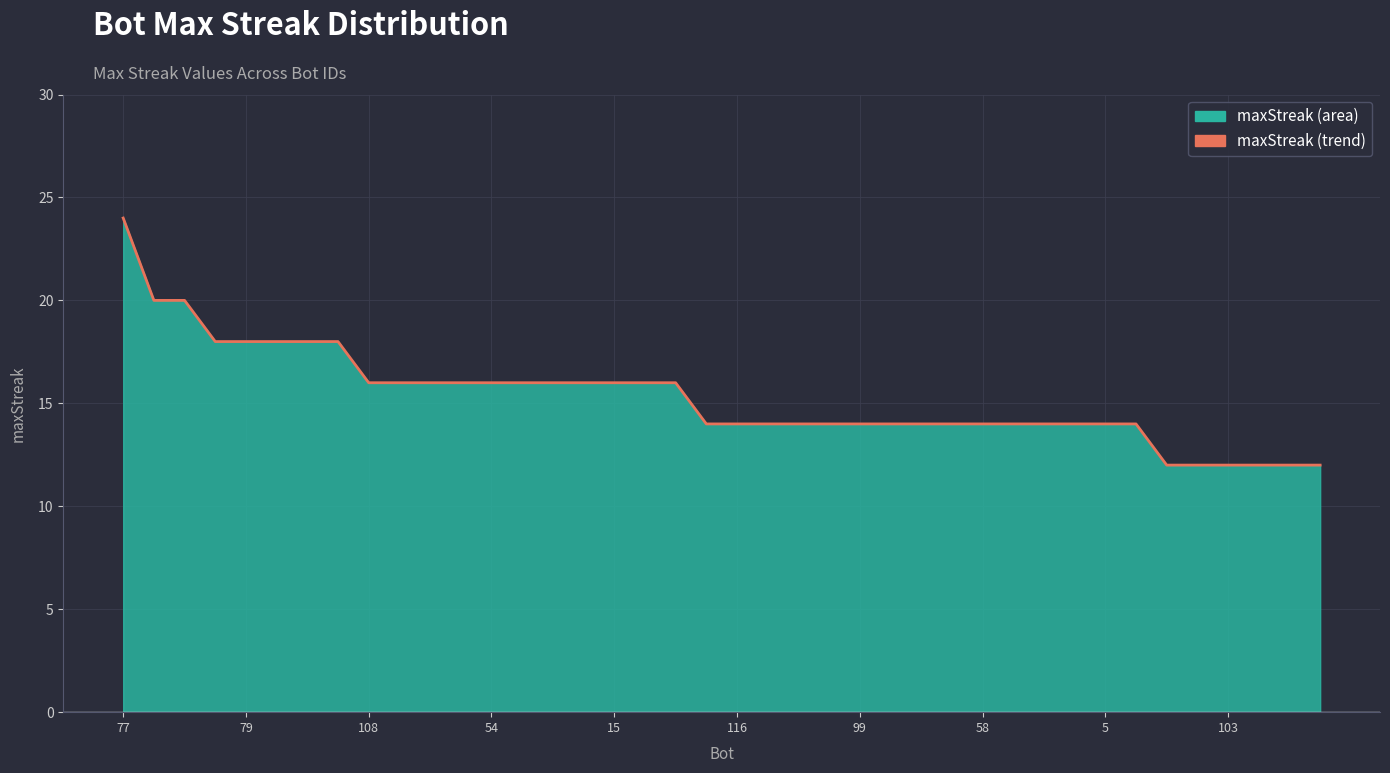

Which label corresponds to the smallest value in the chart?

34